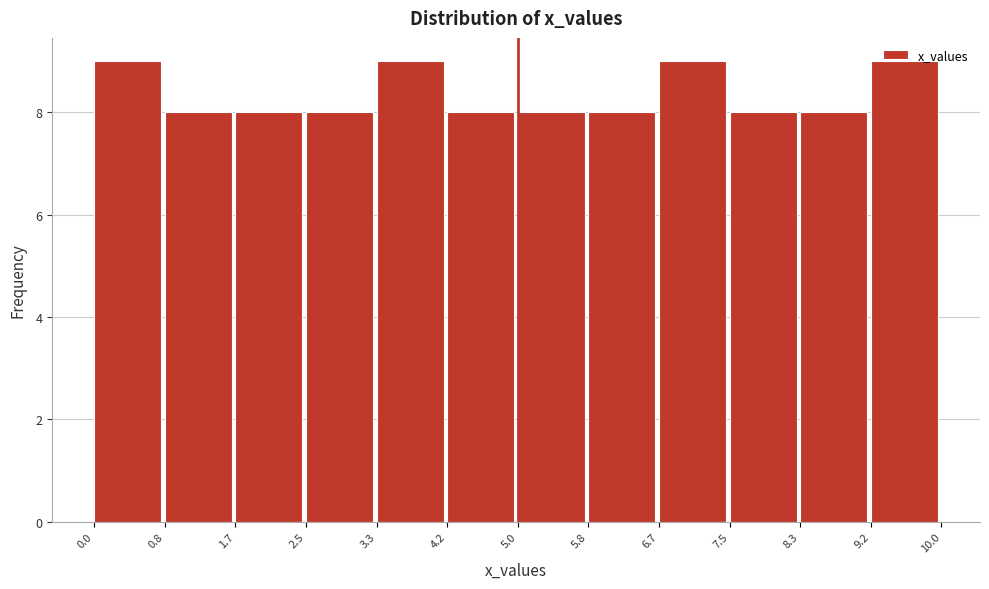

How tall is the bar that spans 3.3 to 4.2 on the x-axis? The values are not printed on the chart, so give them approximately, as read against the axis.

9